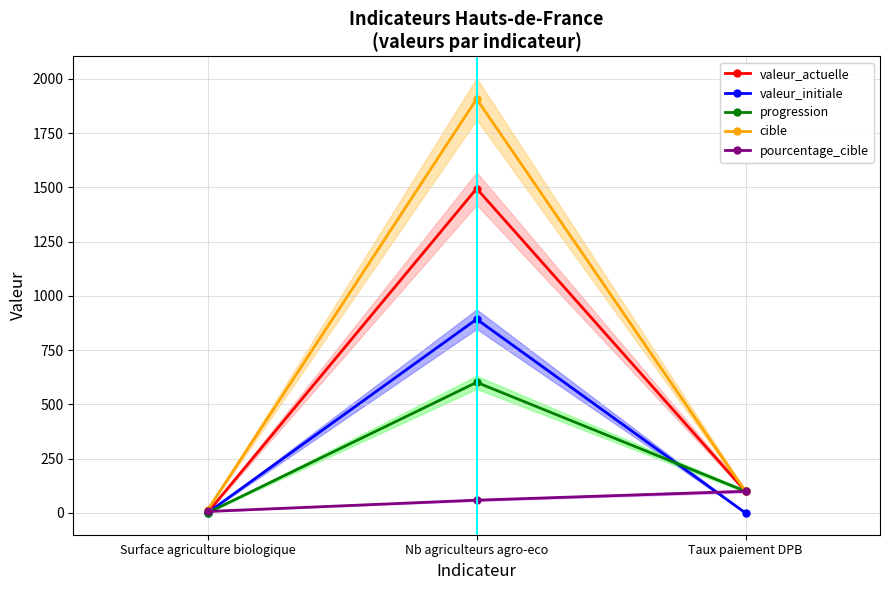

What is the average value of the progression series?

234.3